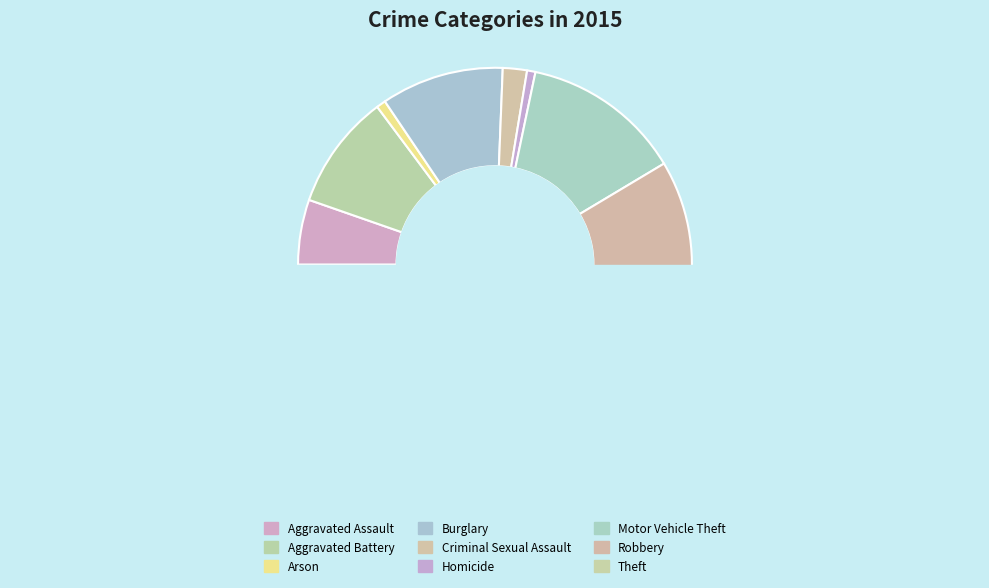

To the nearest percent, what is the combined percentage of Criminal Sexual Assault and Robbery?

13%